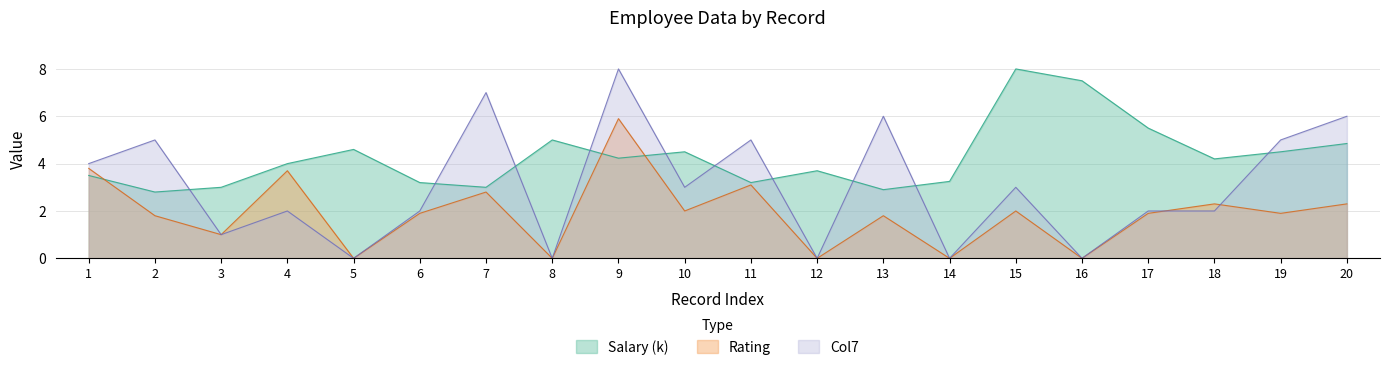

The Salary series shows 7.5 at 16. True or false?

True